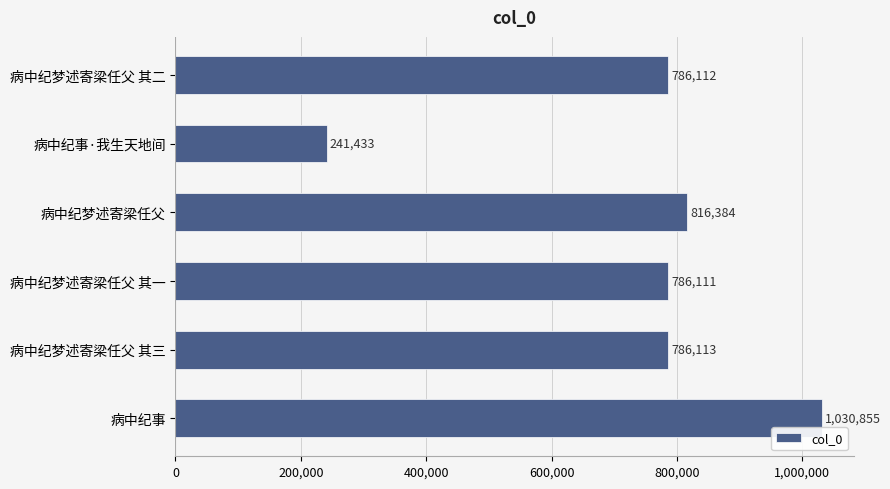

At which label is the value closest to 636144?

病中纪梦述寄梁任父 其一